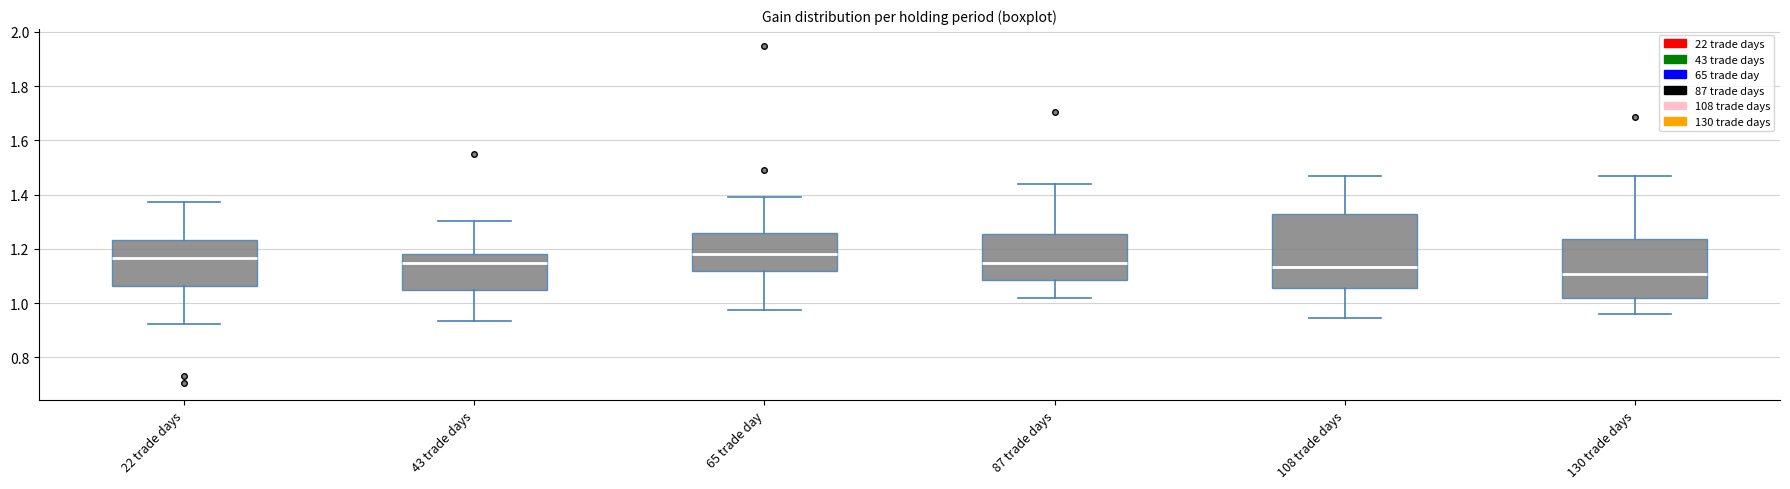

Where does the lower whisker of the box for 65 trade day end on the y-axis? The values are not printed on the chart, so give them approximately, as read against the axis.

0.98